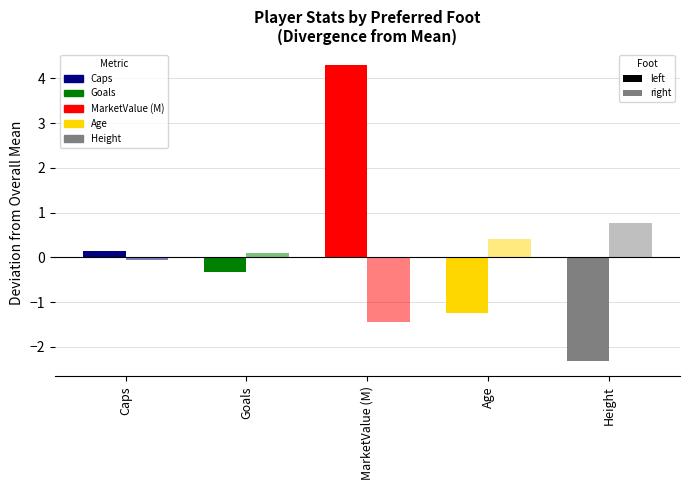

How many values in the left series are below 0?

3